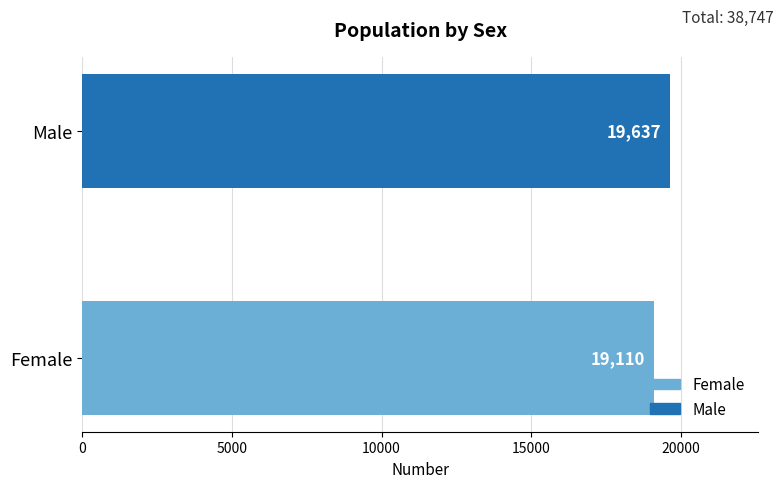

The chart shows a value of 19637 at Male. True or false?

True